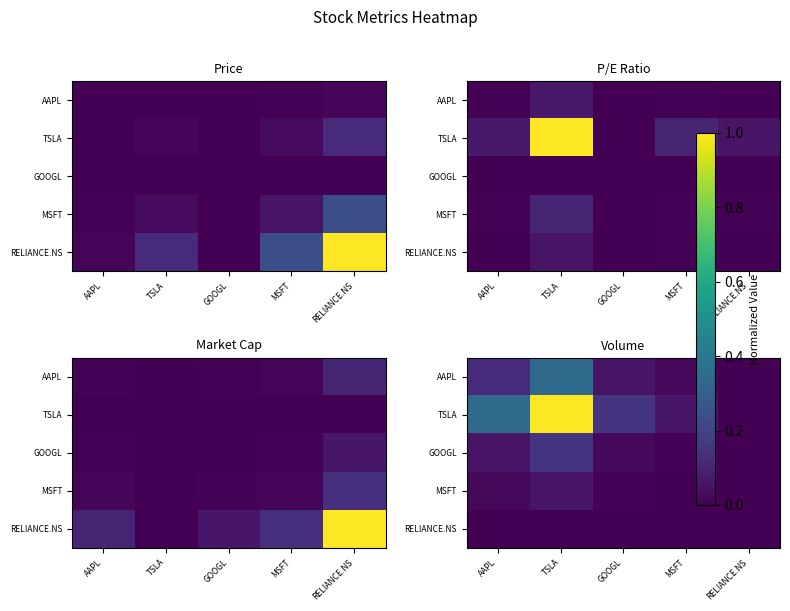

Is the value of AAPL at GOOGL greater than the value of RELIANCE.NS at RELIANCE.NS?

Yes